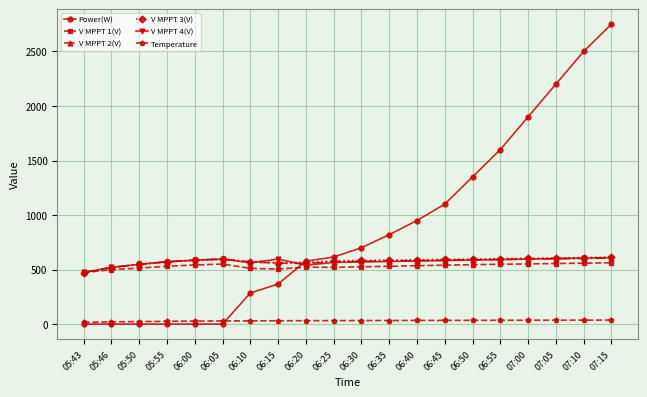

Is it true that V MPPT 3(V) equals 584.9 at 06:00?

True